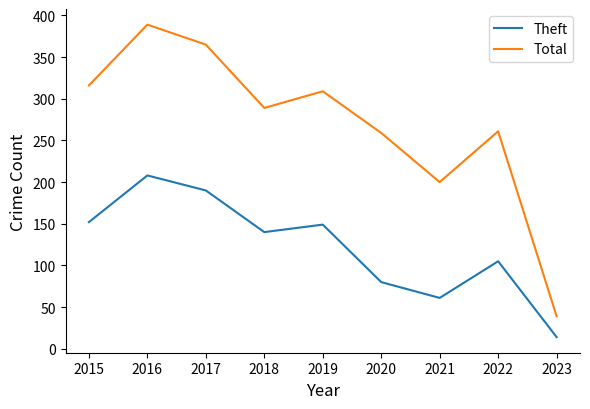

Read the Theft value at 2020.

80